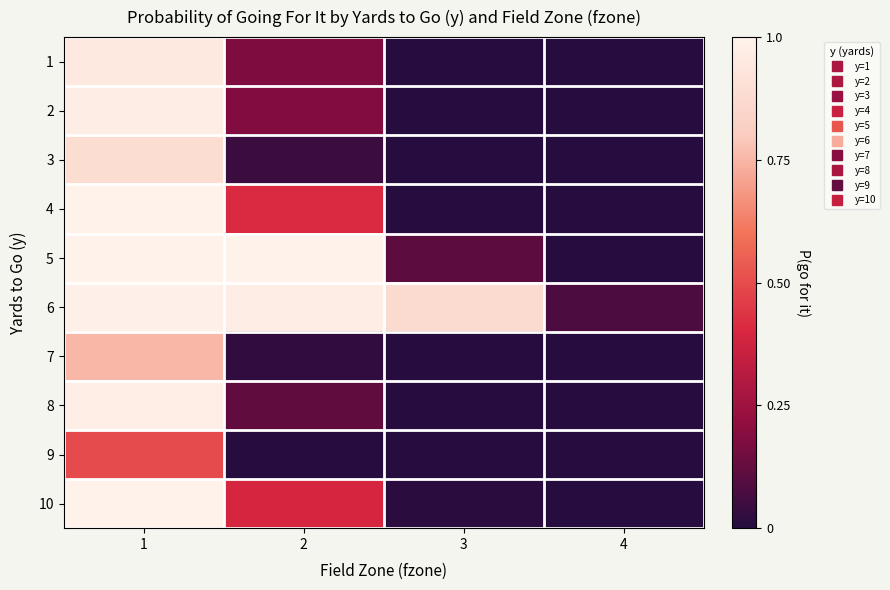

What is the total value across all series at 4?

0.1